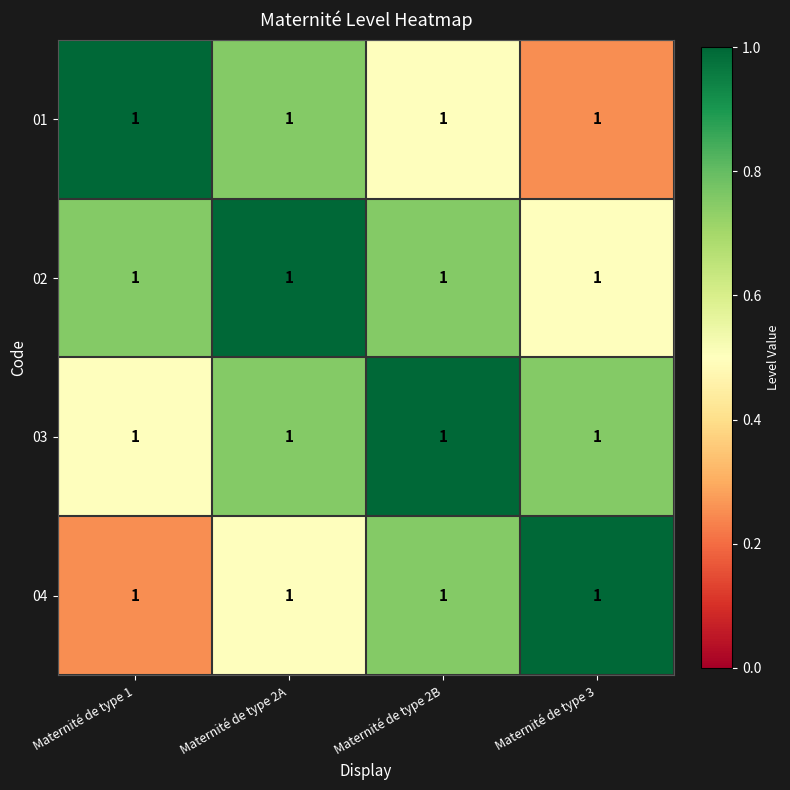

What is the difference between the 04 values at Maternité de type 2B and Maternité de type 3?

0.2